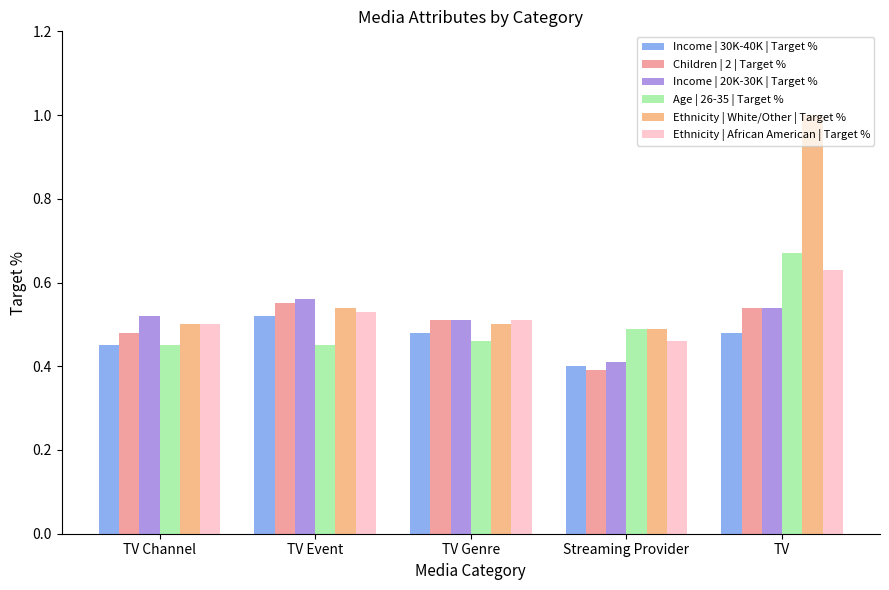

Between TV Event and TV, which series saw the biggest shift?

Ethnicity | White/Other | Target %